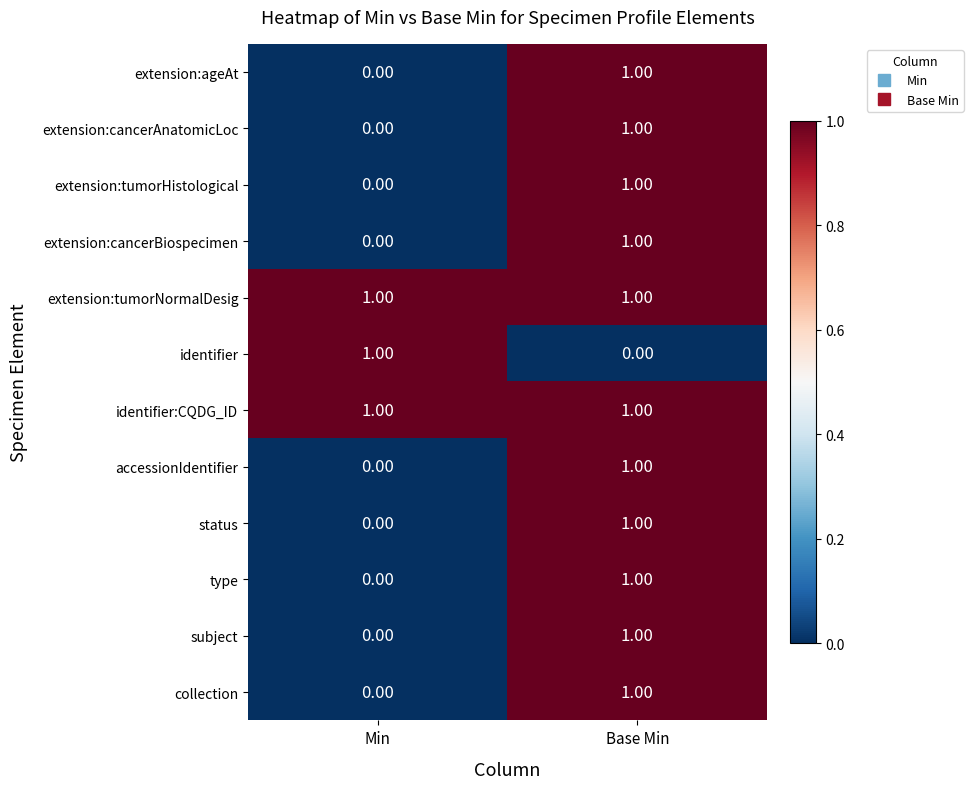

What is the difference between the highest and lowest values at Base Min?

1